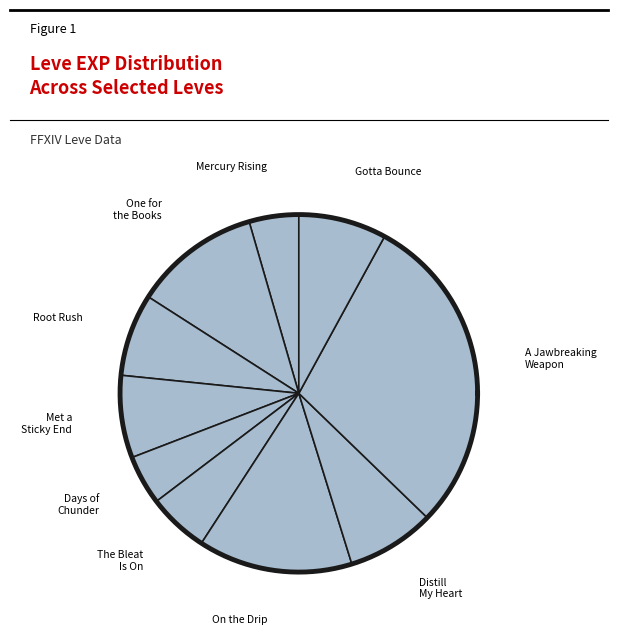

What percentage do 1 and 3 together represent?

21.9%